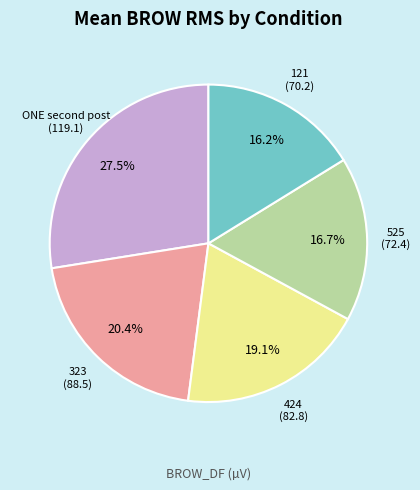

Is there any slice that represents more than half of the pie?

No